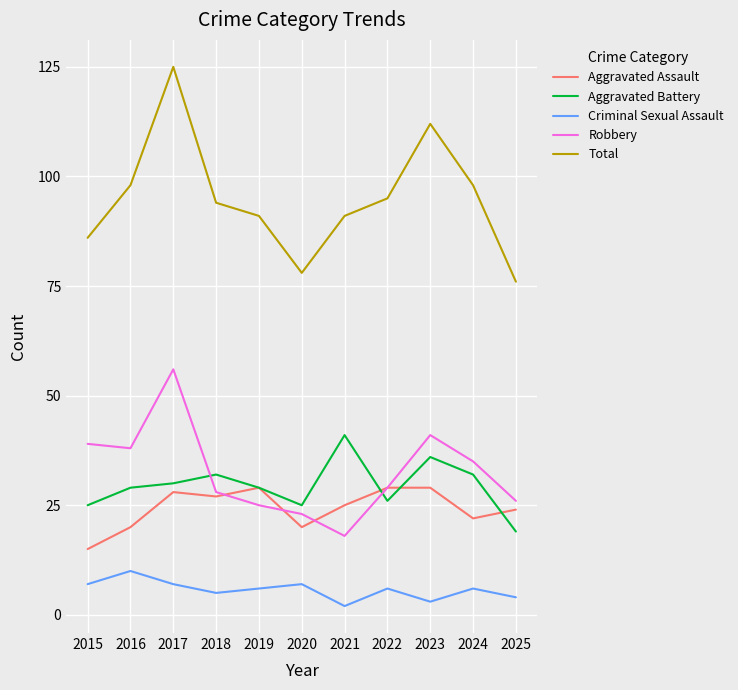

What is the sum of all Robbery values?

358